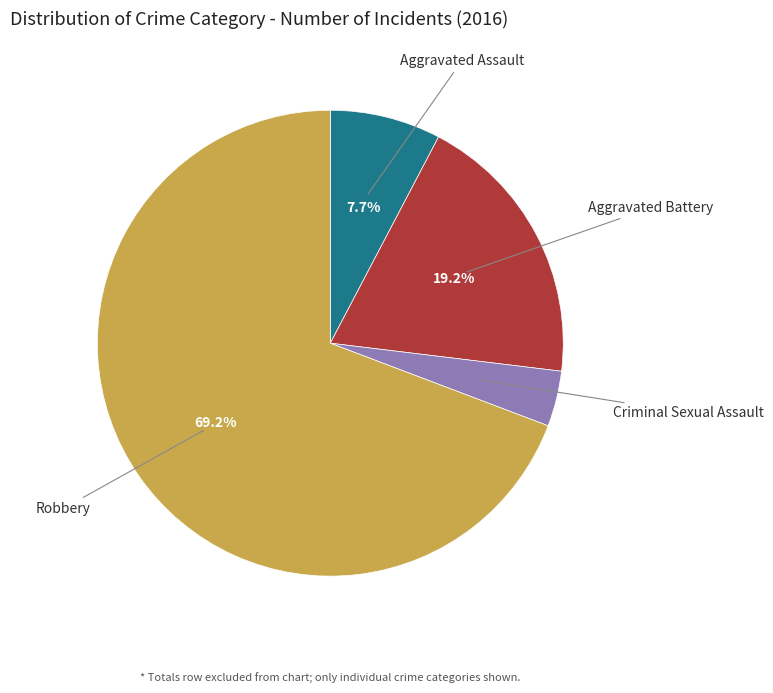

Is there any slice that represents more than half of the pie?

Yes